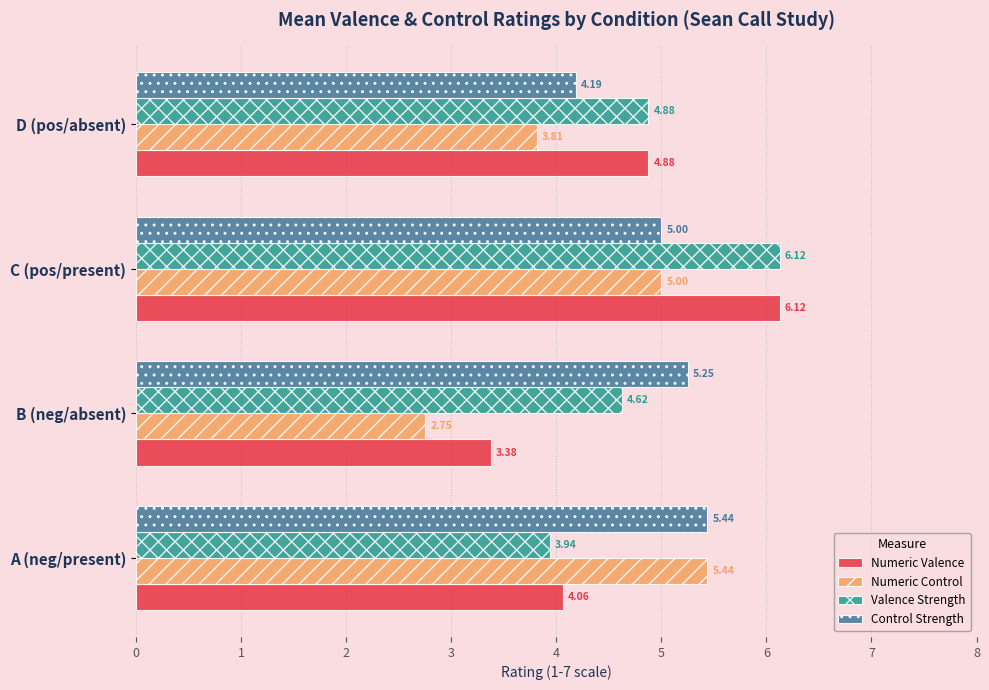

What are all the series names shown in the legend?

Numeric Valence, Numeric Control, Valence Strength, Control Strength